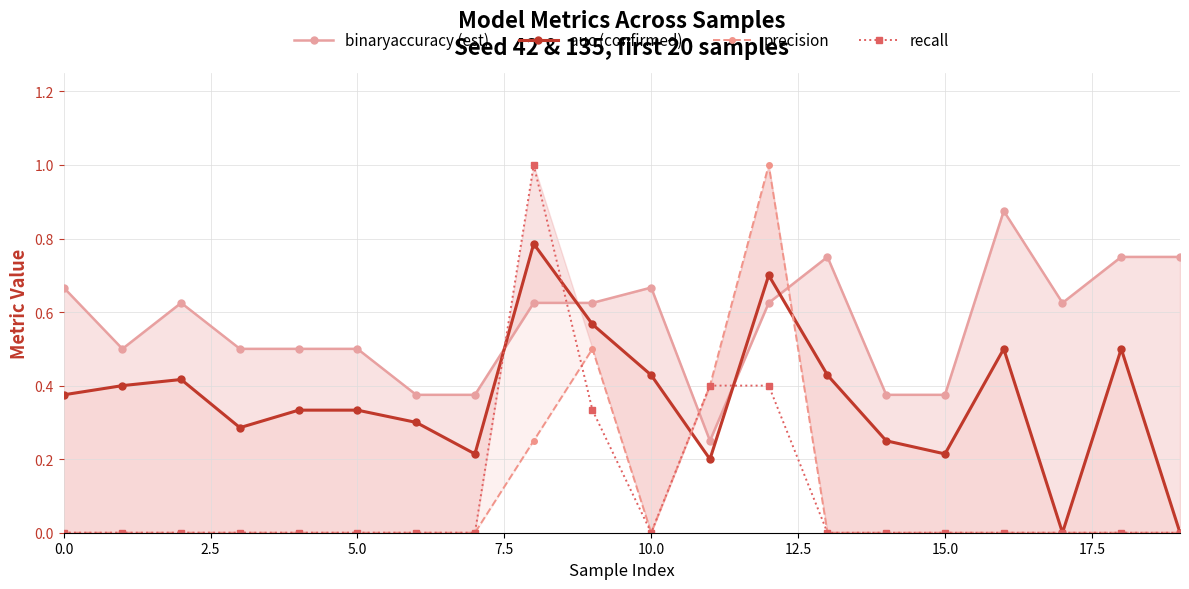

In recall, how many points are lower than both neighbors (excluding endpoints)?

1